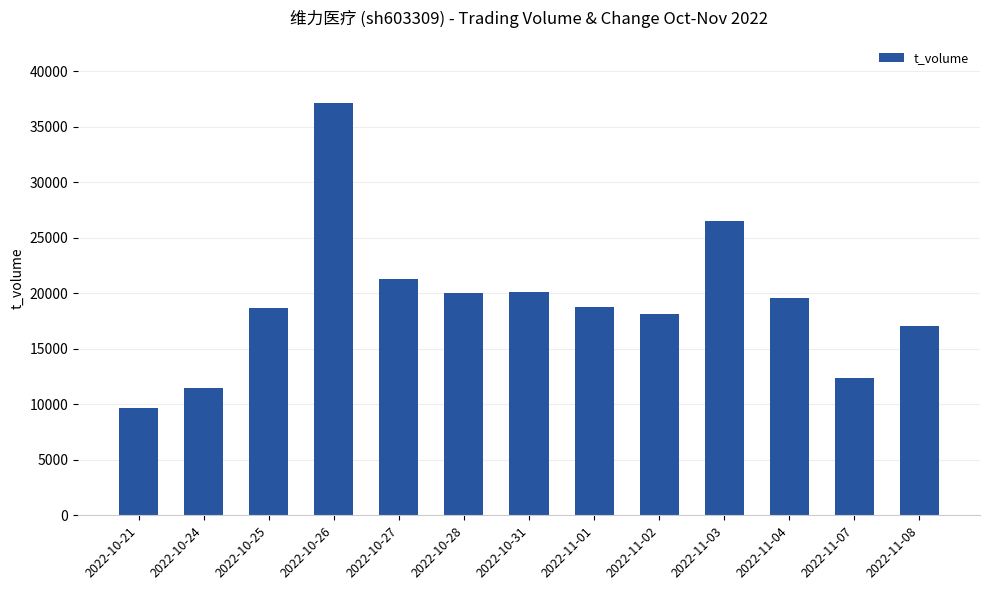

Is it true that the value at 2022-11-03 is 26481?

True